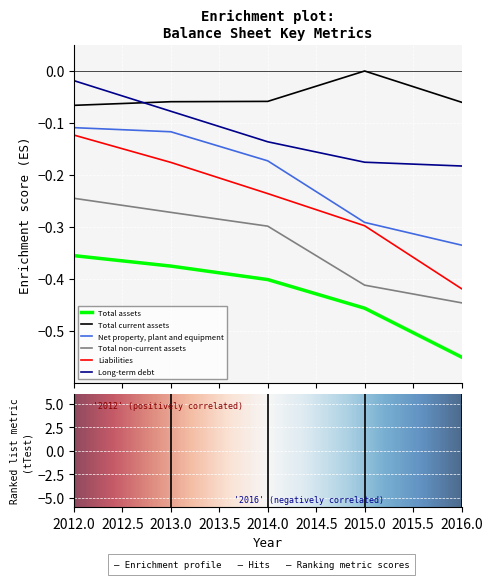

True or false: Liabilities and Total non-current assets intersect in this chart.

False